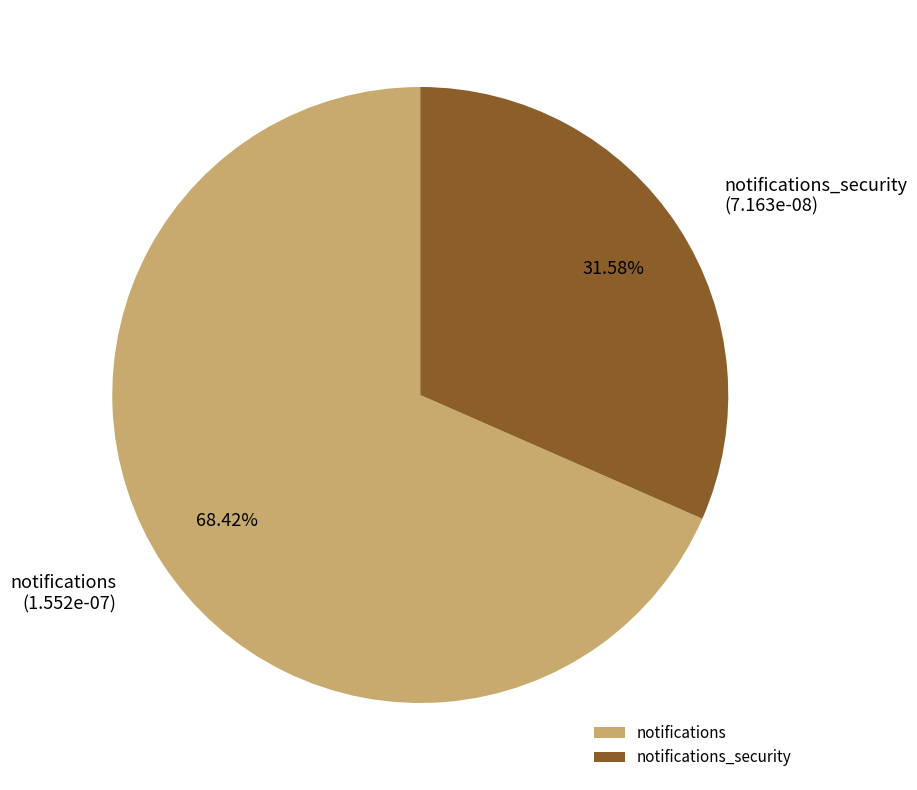

Which category has the smallest portion of the pie?

notifications_security